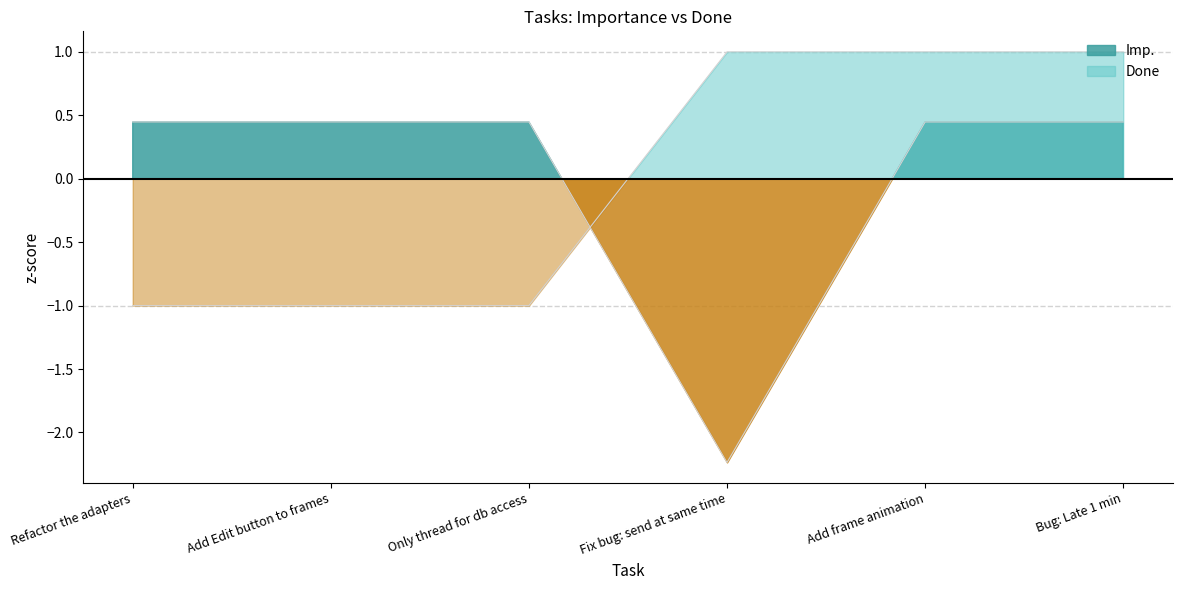

What position from the right is Only thread for db access?

4